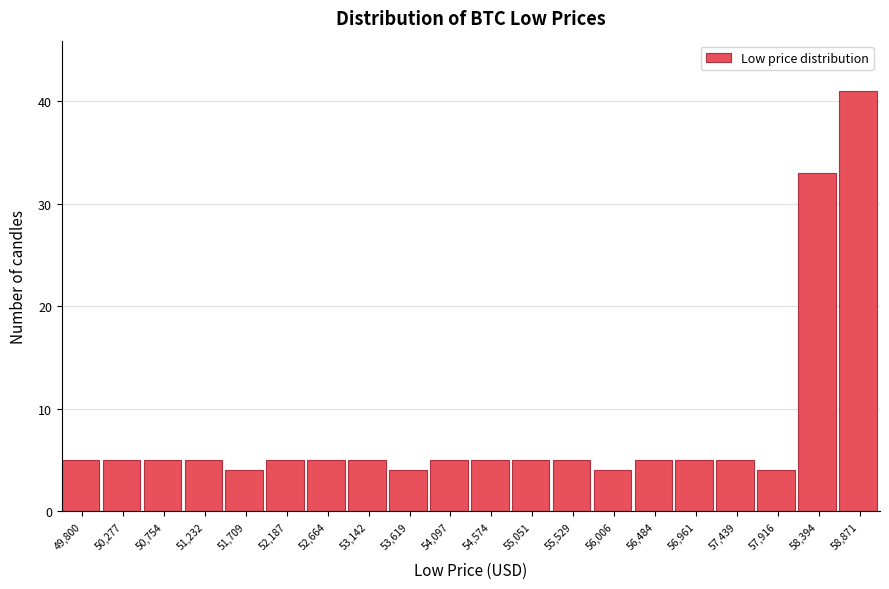

Reading left to right, extract all data points from this chart.

5	5	5	5	4	5	5	5	4	5	5	5	5	4	5	5	5	4	33	41